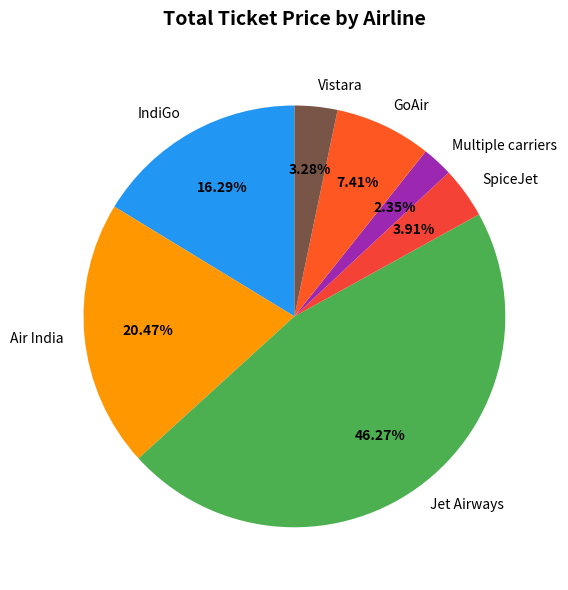

To the nearest percent, what is the difference between the largest and smallest slice percentages?

44%